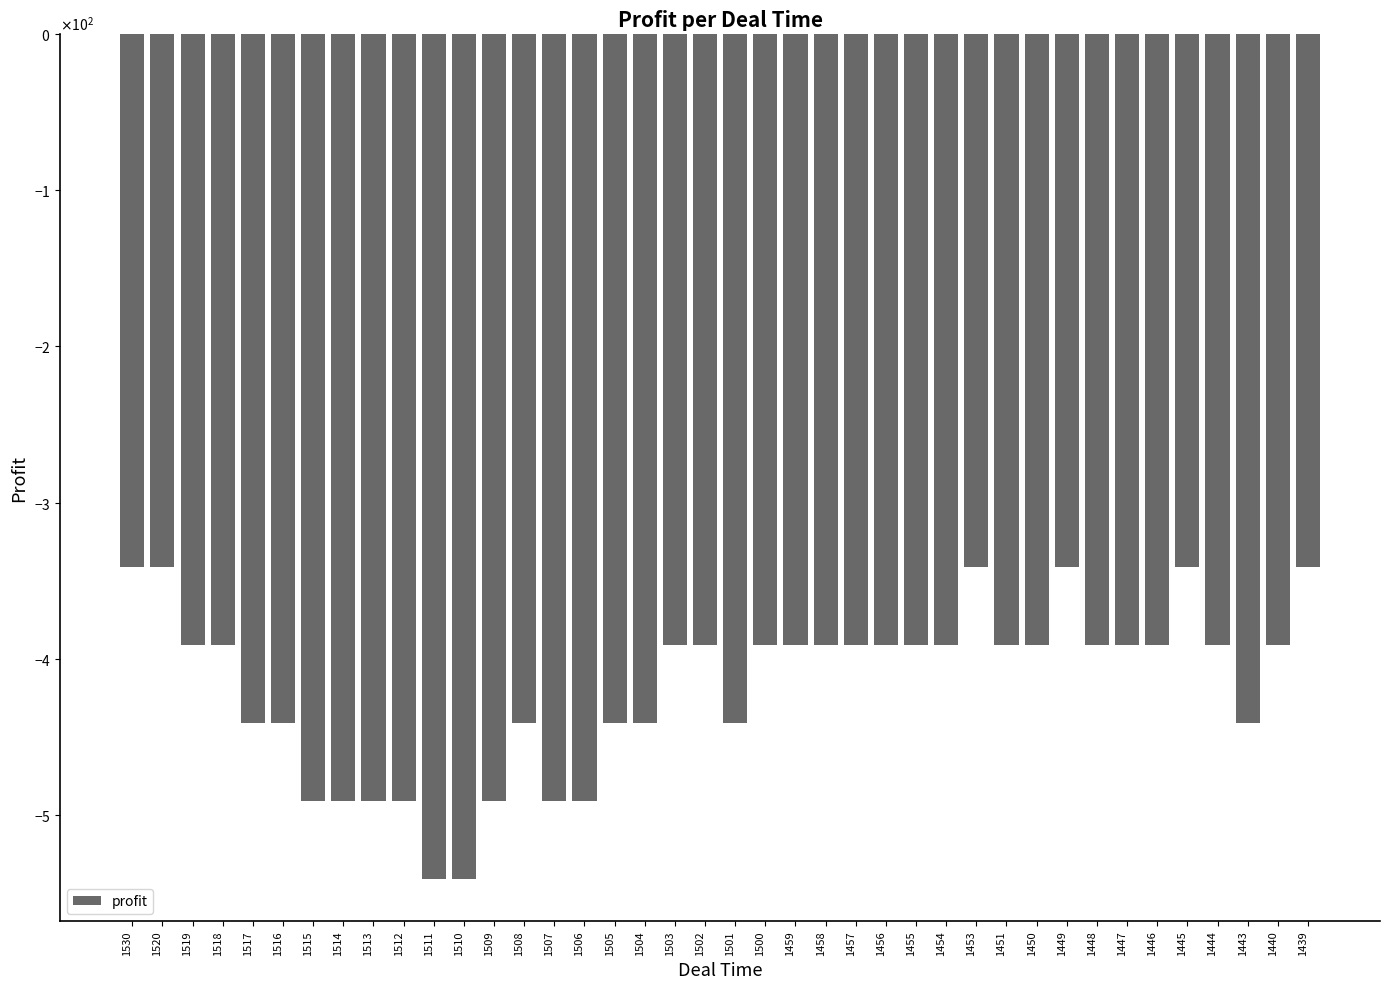

What is the minimum value shown in the chart?

-541